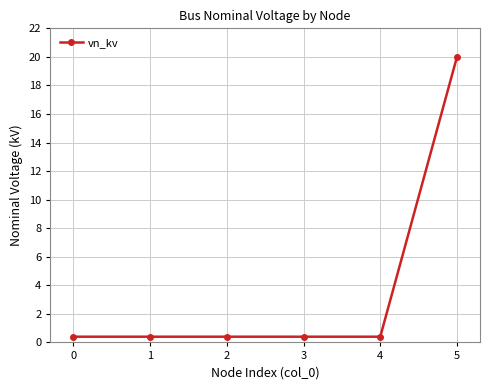

What is the smallest value displayed?

0.4